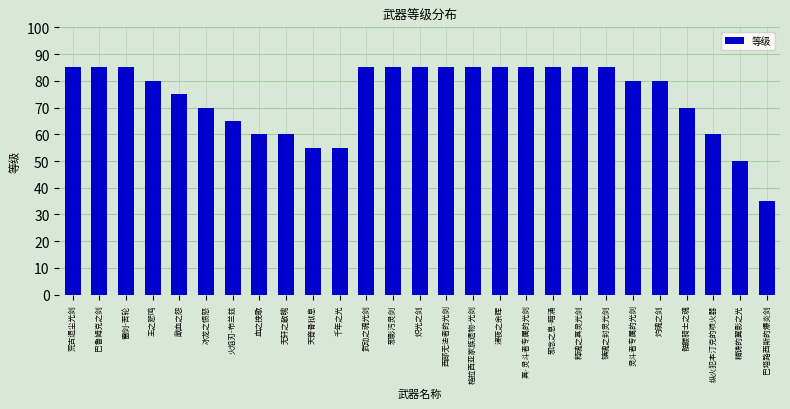

Approximately how many times larger is the value at 浸夜之余晖 compared to 炽光之剑?

1.0